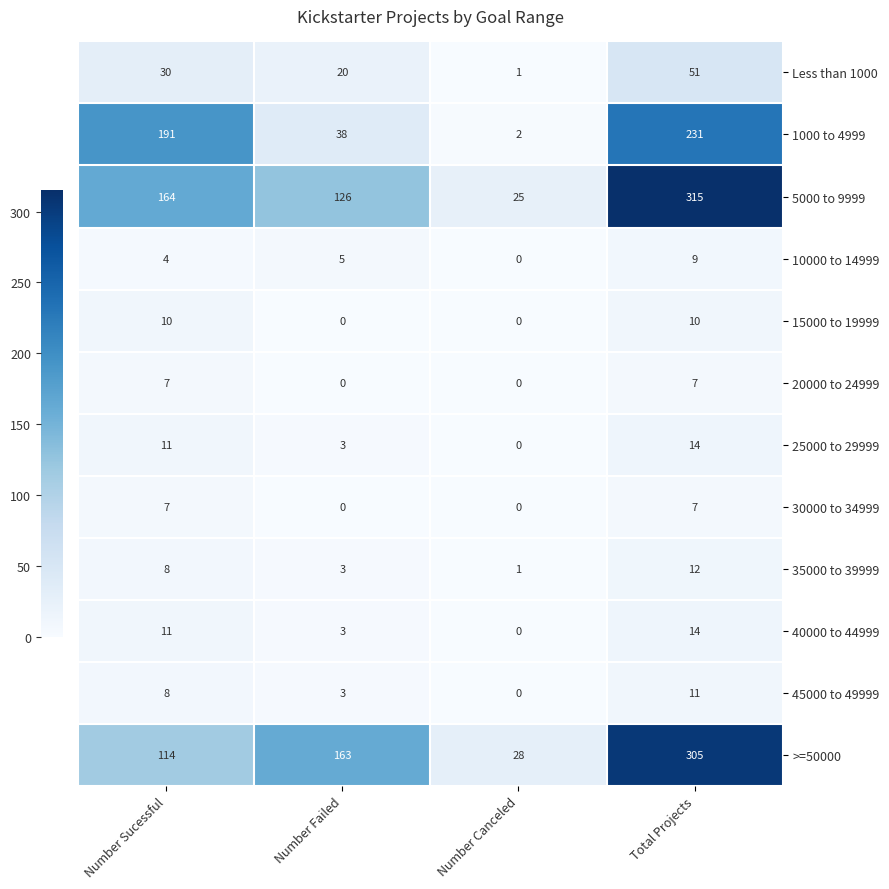

What is the greatest value displayed?

315